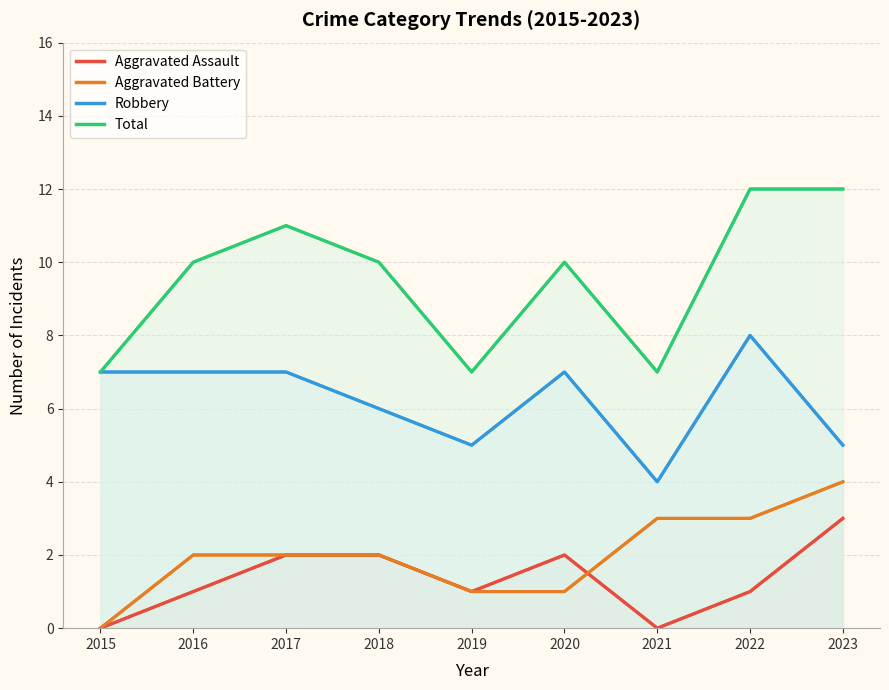

At which category does Robbery reach its first local peak?

2020